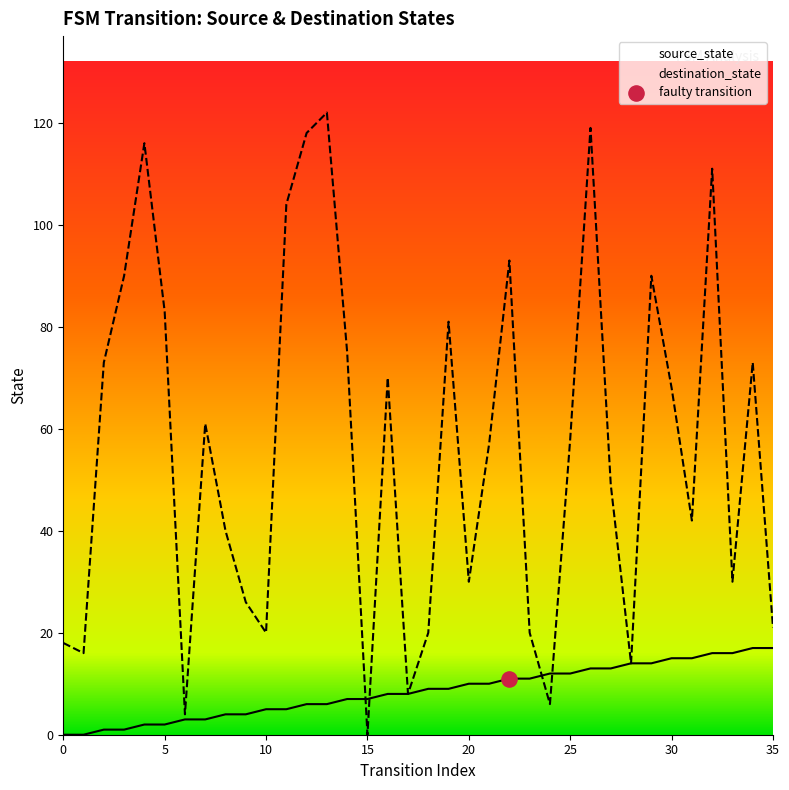

Which series reaches the maximum Y coordinate?

destination_state